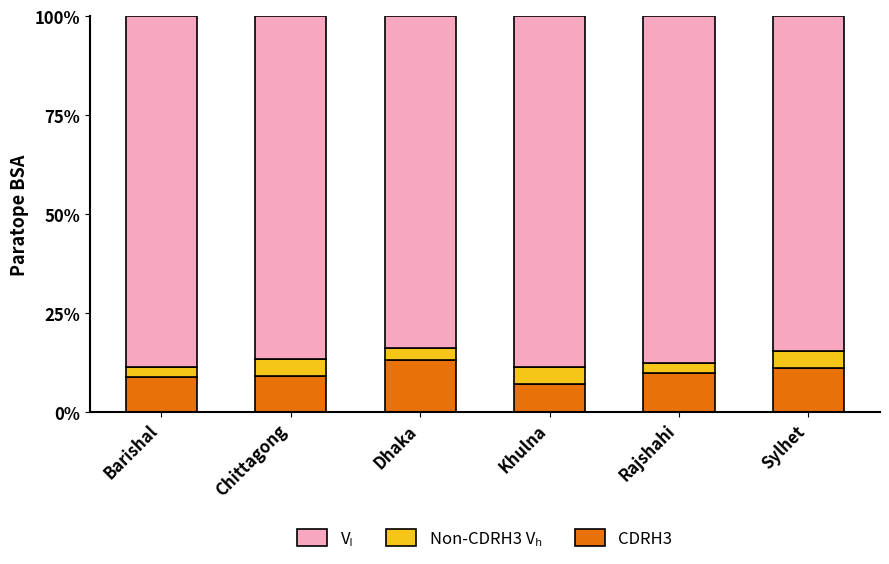

How many series are shown in this chart?

3